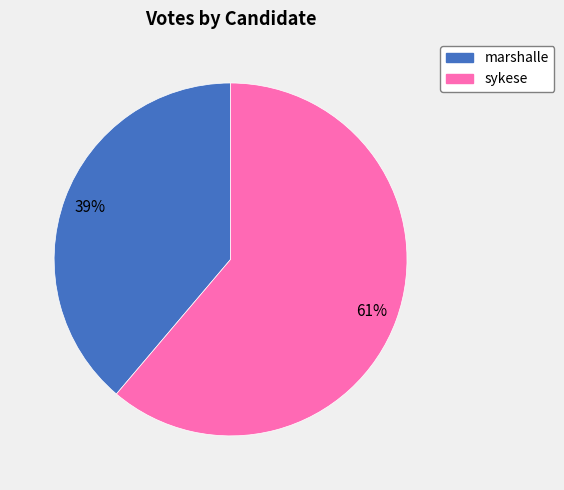

Which category has the biggest portion of the pie?

sykese